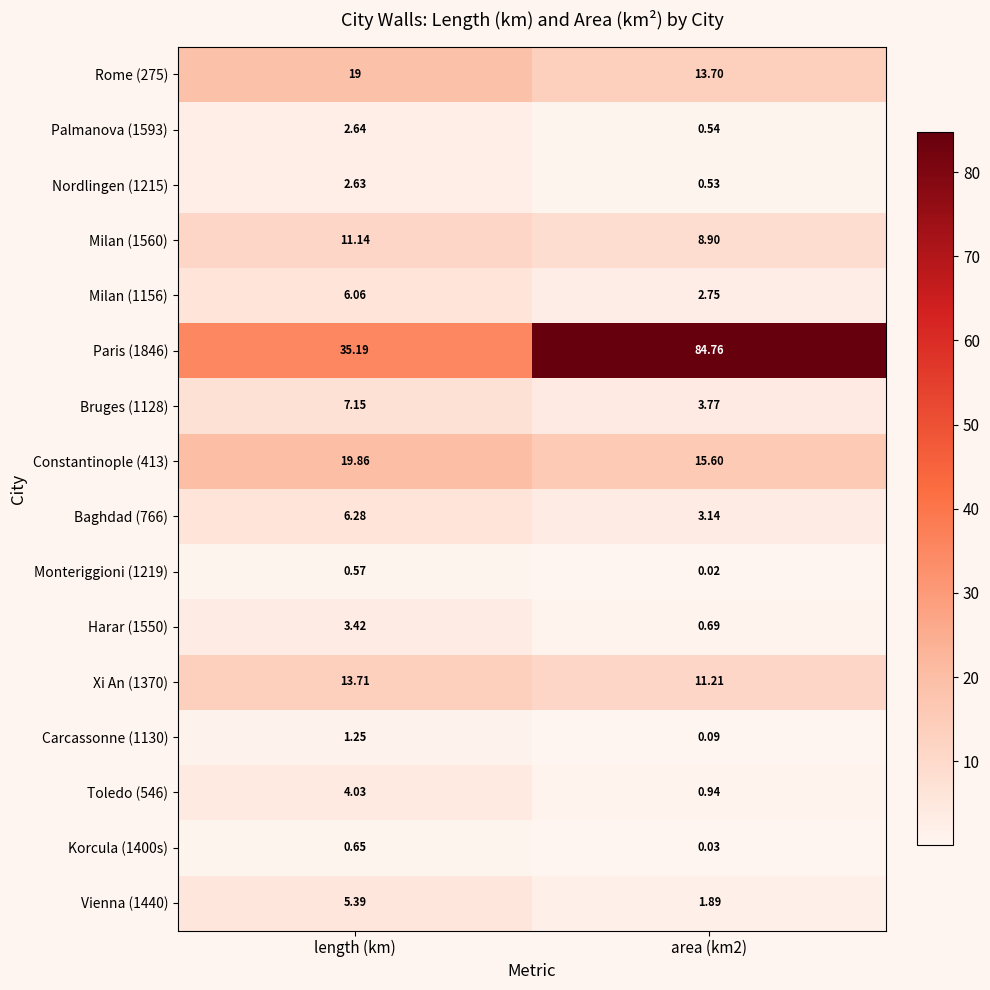

Where does the Constantinople (413) series first go above 19?

length (km)